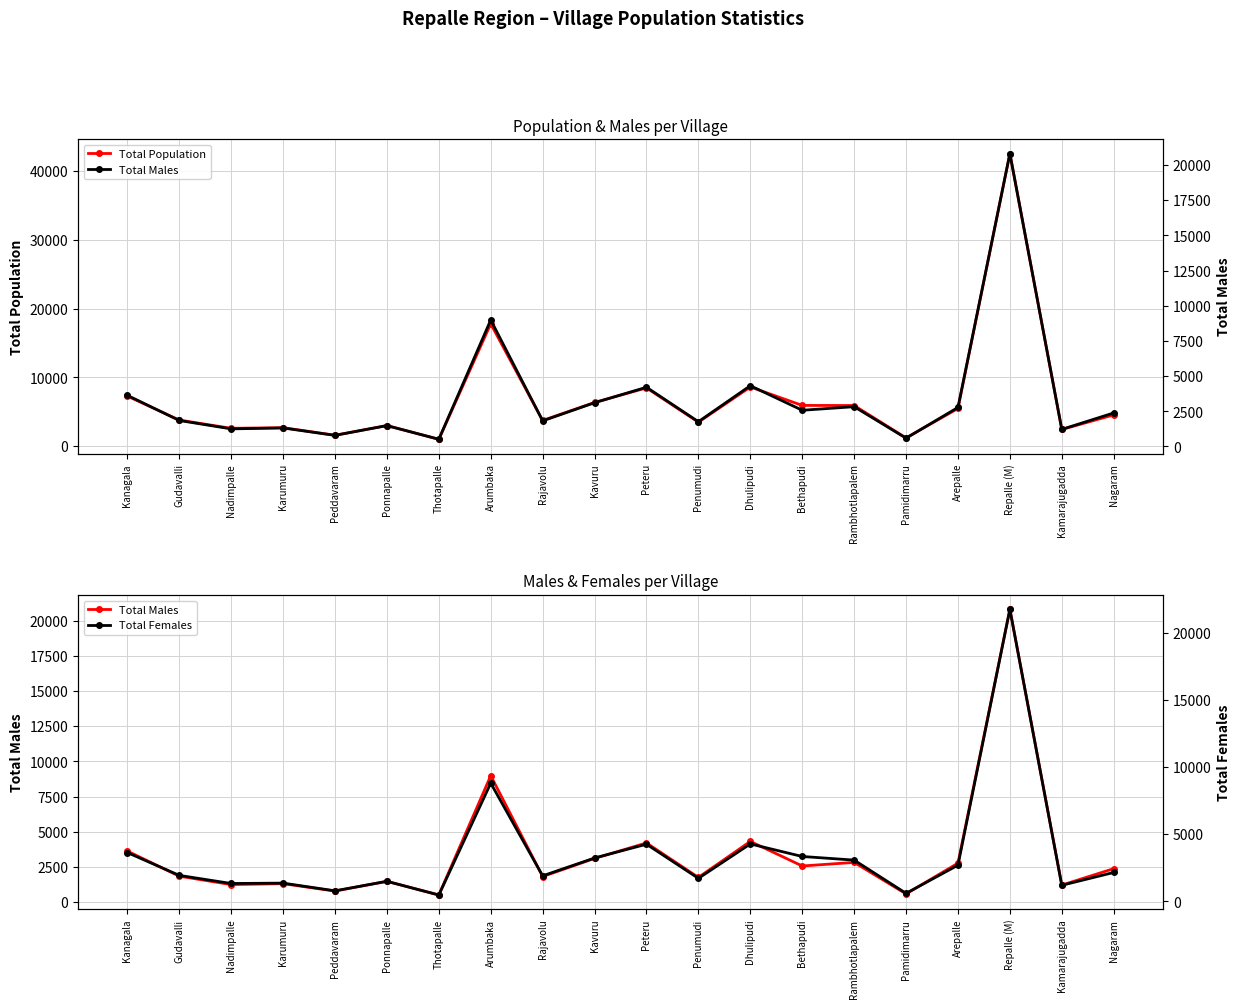

At which category does the chart reach its peak across all series?

Repalle (M)